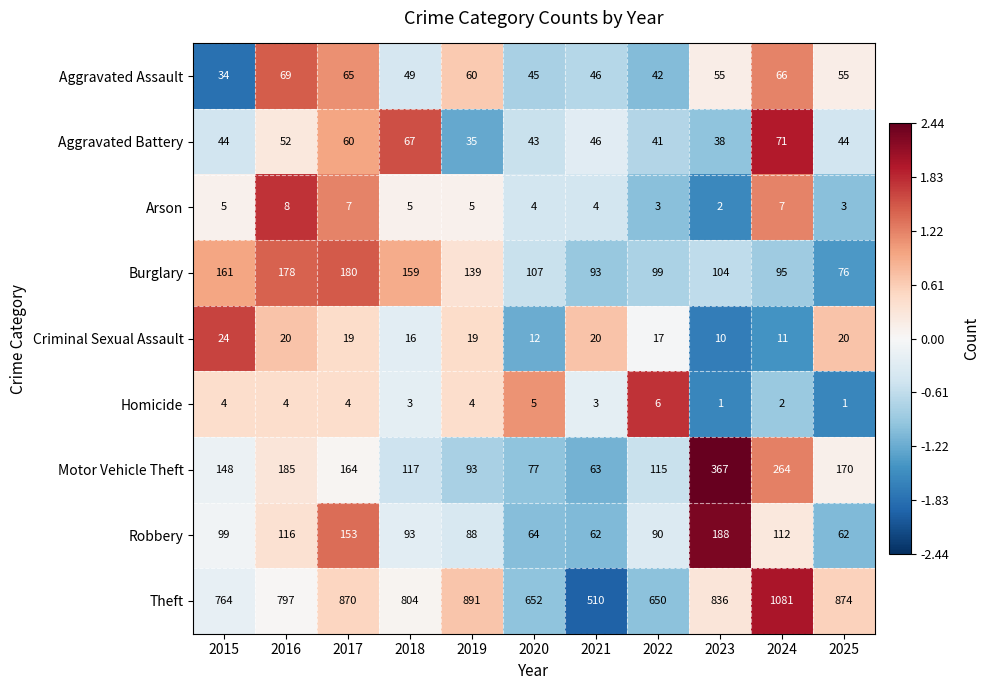

Between 2016 and 2019, which series saw the biggest shift?

Theft